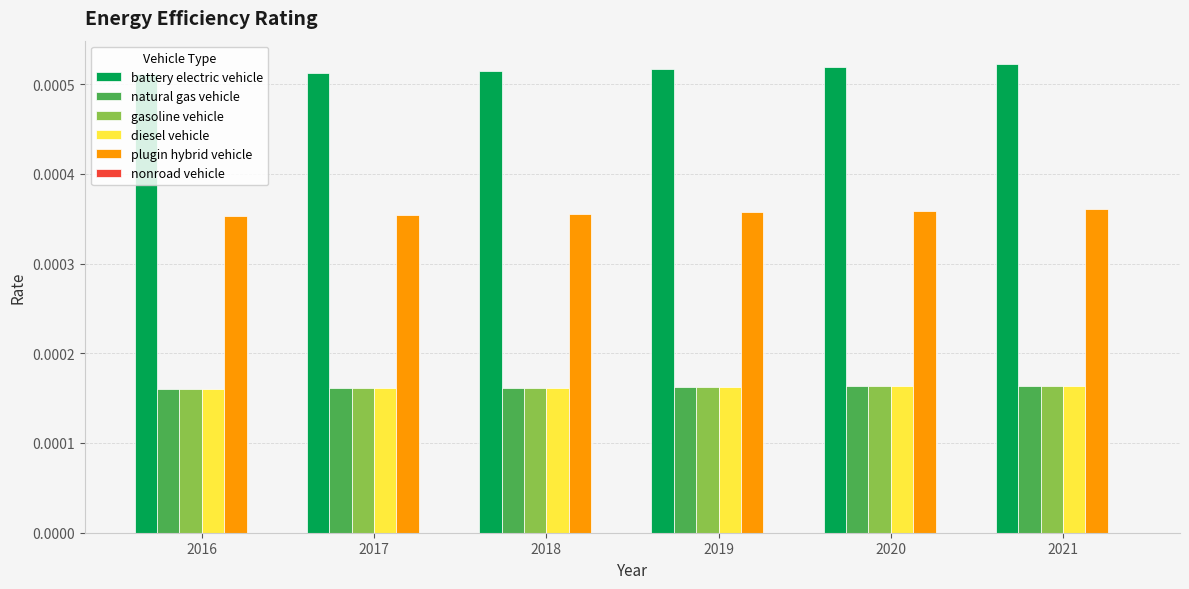

Which series has the largest total across all categories?

battery electric vehicle